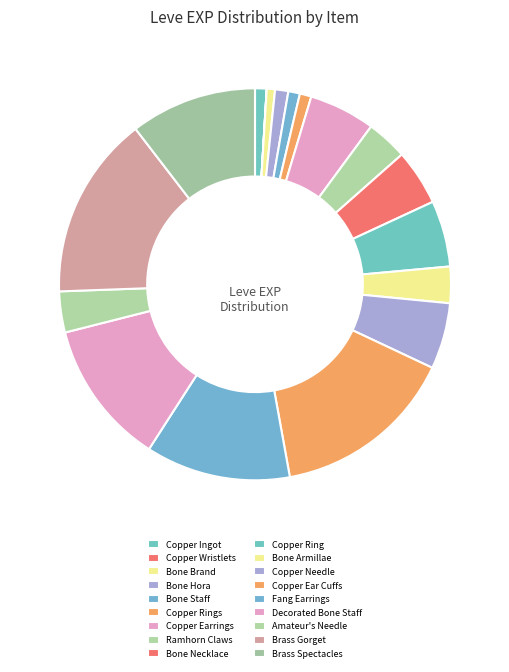

What is the largest slice in the pie chart?

Copper Ear Cuffs